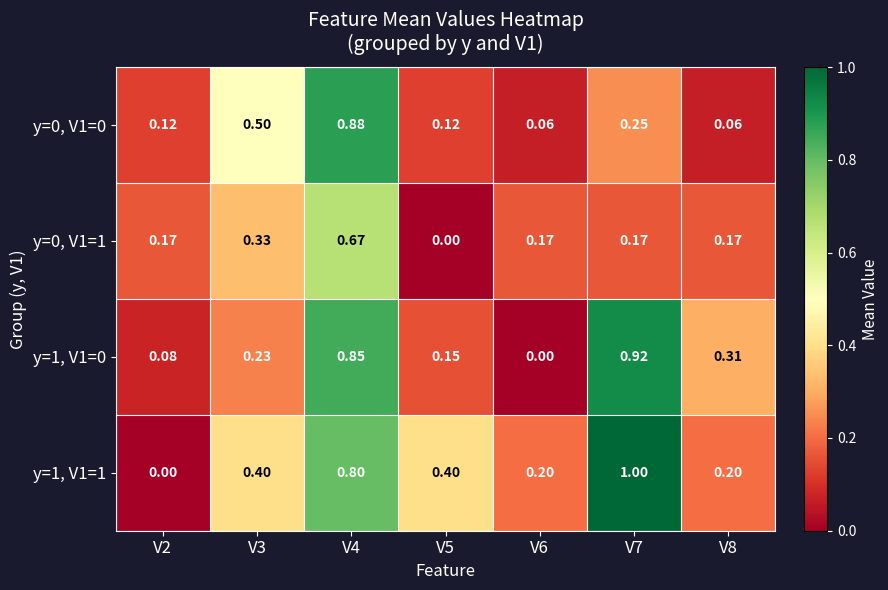

Is the value of y=1, V1=1 at V3 greater than the value of y=0, V1=0 at V3?

No